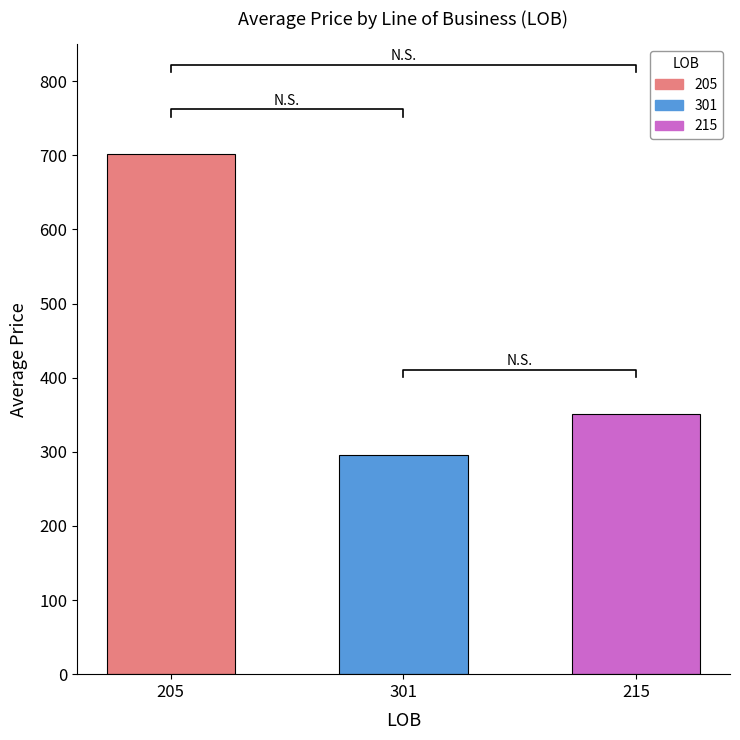

How many values are below 700?

3